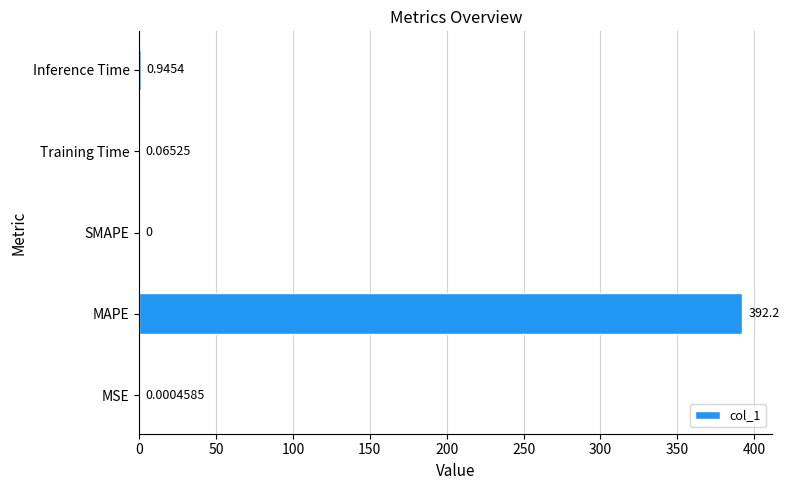

At which label is the value closest to 196?

Inference Time